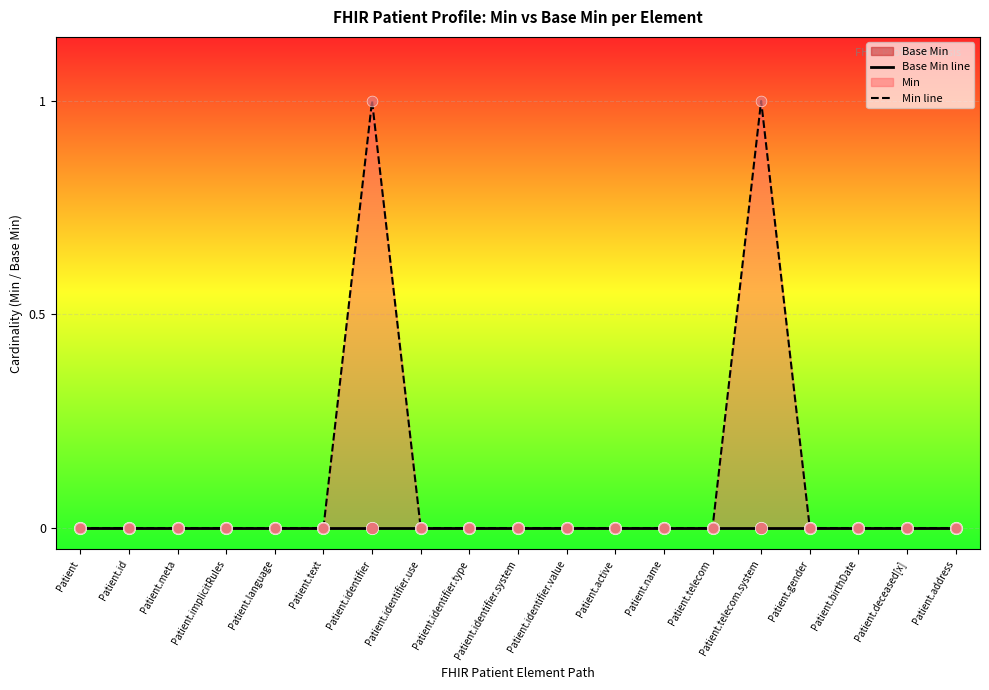

Is the value of Base Min line at Patient.name greater than the value of Min line at Patient.telecom?

No